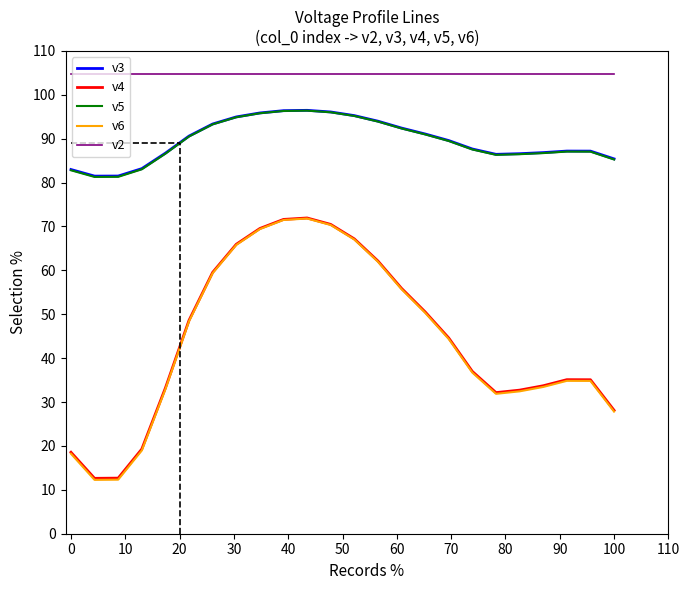

Which series has the widest spread of values?

v6